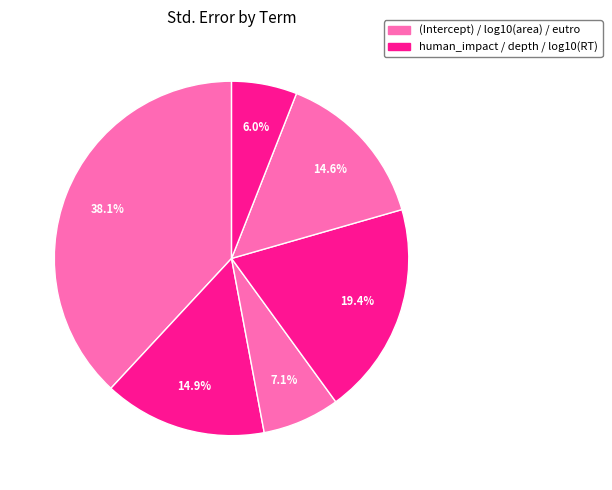

Does any single category account for the majority?

No